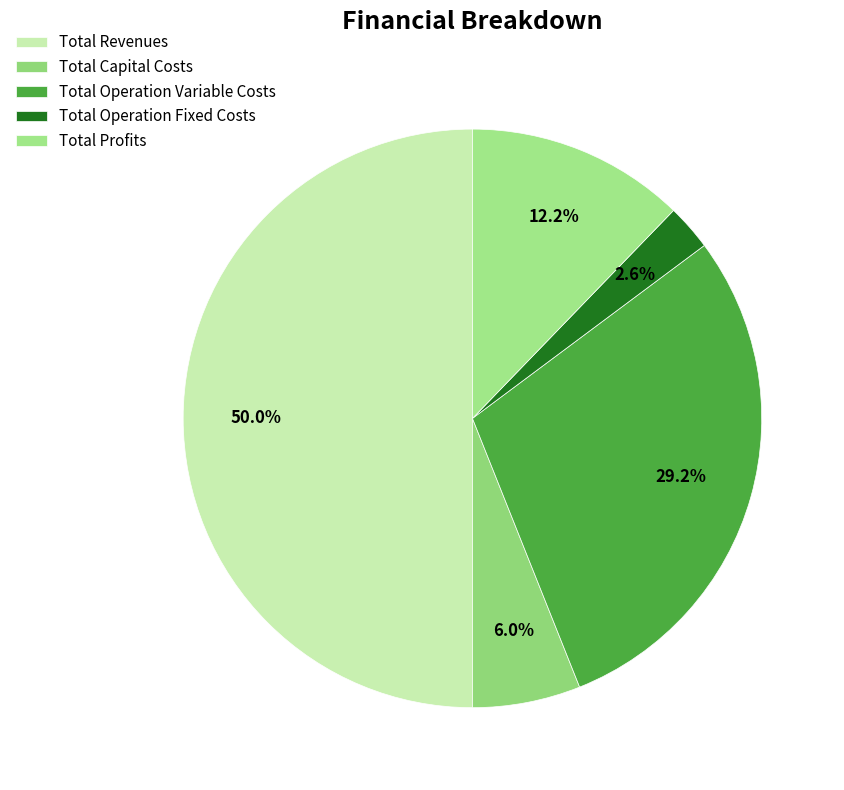

What is the change in value from Total Revenues to Total Profits?

-831932.8